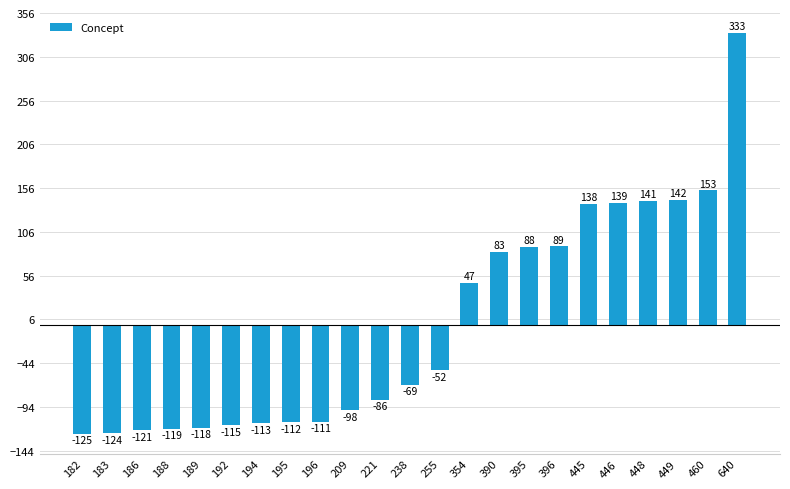

Is it true that the value at 238 is -21.0?

False